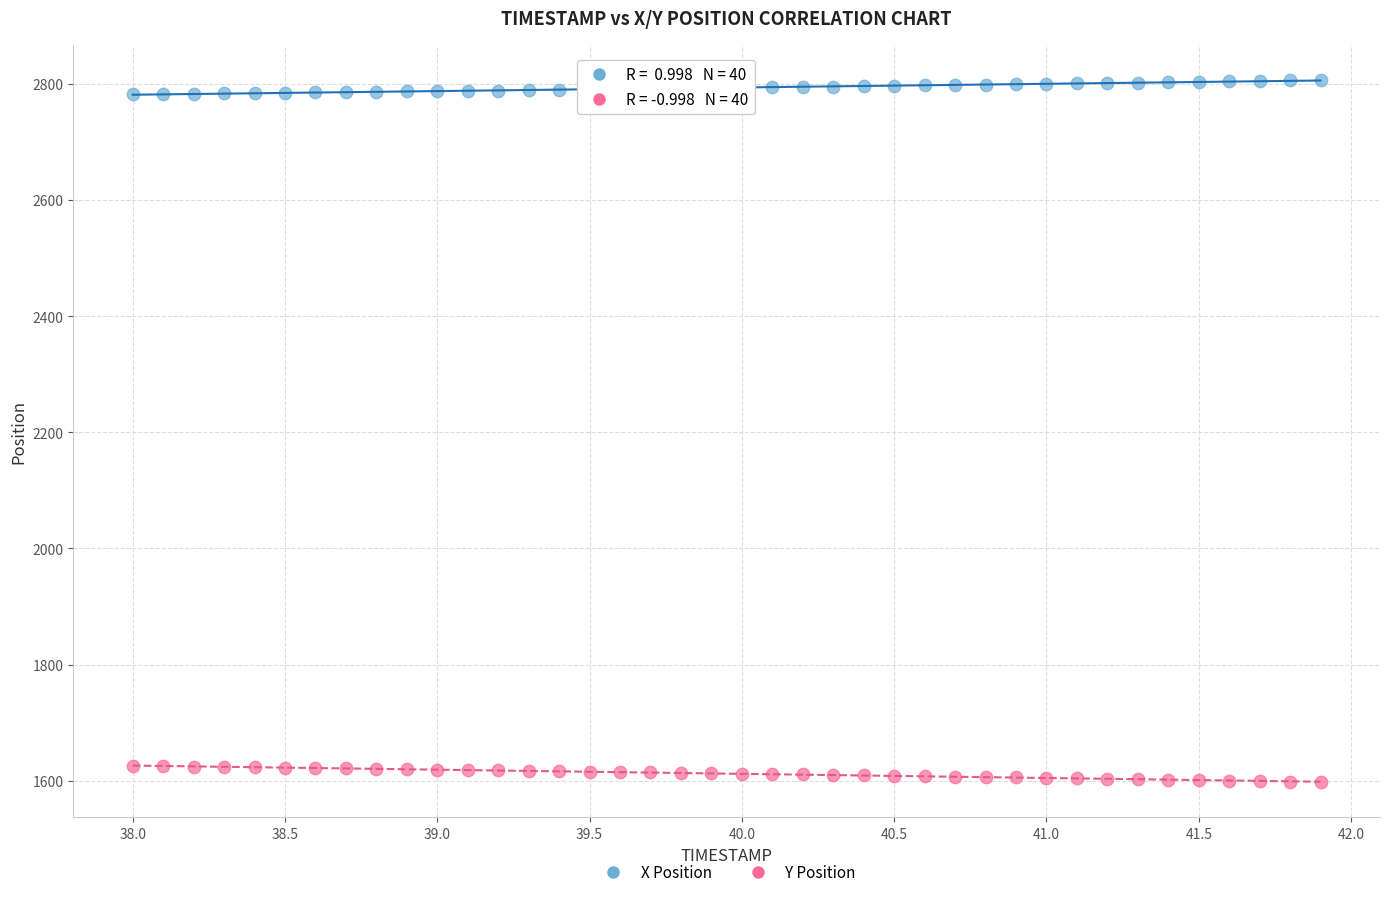

What is the X range (max minus min) for the scatter plot?

3.9